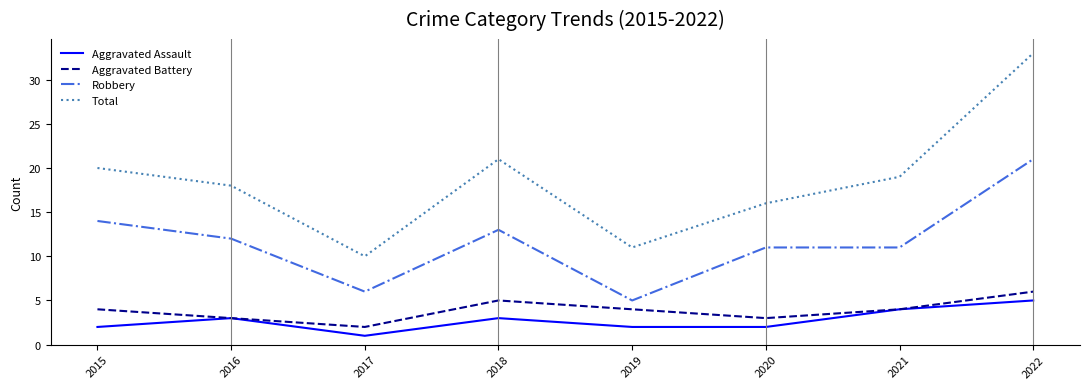

Reading right to left, list all the values displayed in this chart.

Aggravated Assault: 5	4	2	2	3	1	3	2
Aggravated Battery: 6	4	3	4	5	2	3	4
Robbery: 21	11	11	5	13	6	12	14
Total: 33	19	16	11	21	10	18	20